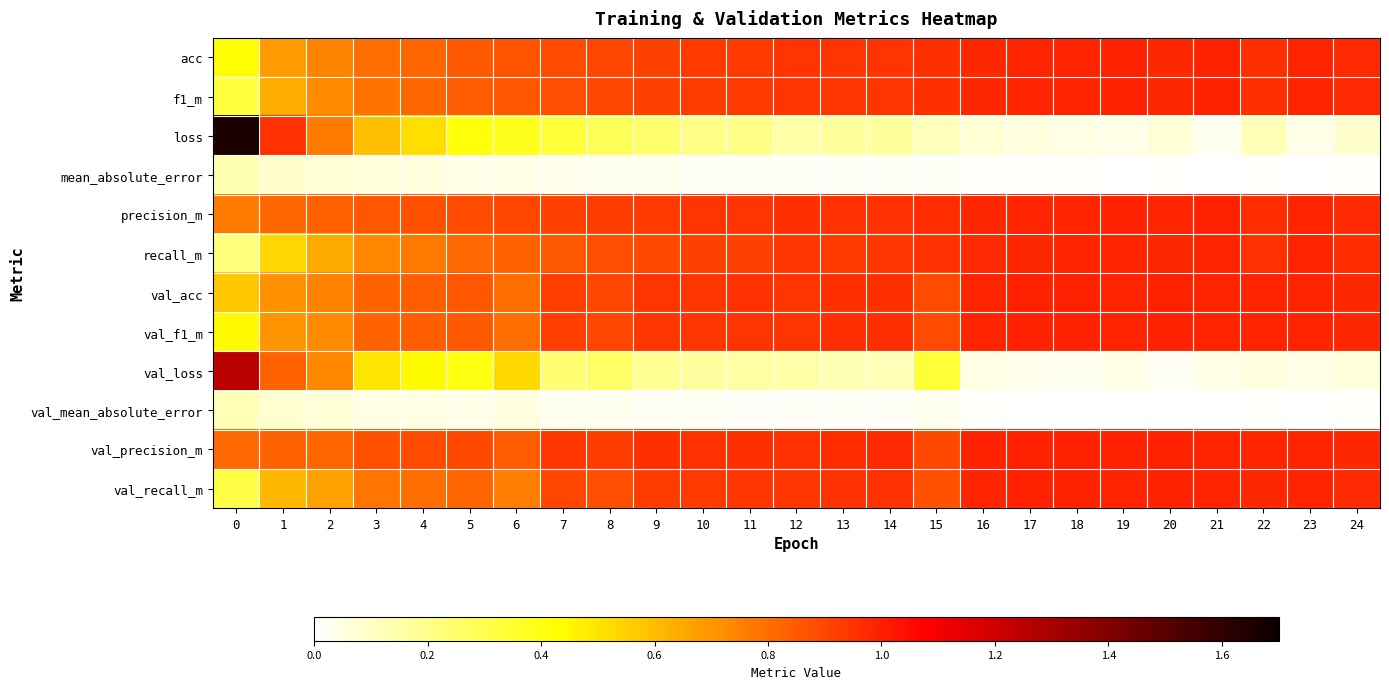

What is the spread (max minus min) of values at 15?

1.0